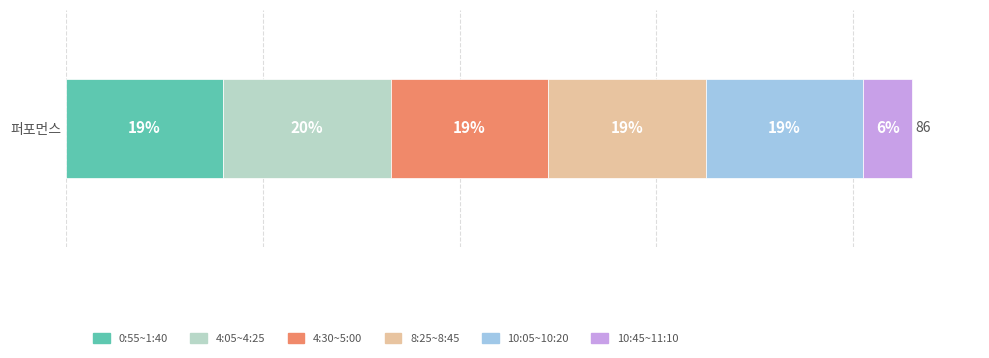

What are all the series names shown in the legend?

0:55~1:40, 4:05~4:25, 4:30~5:00, 8:25~8:45, 10:05~10:20, 10:45~11:10